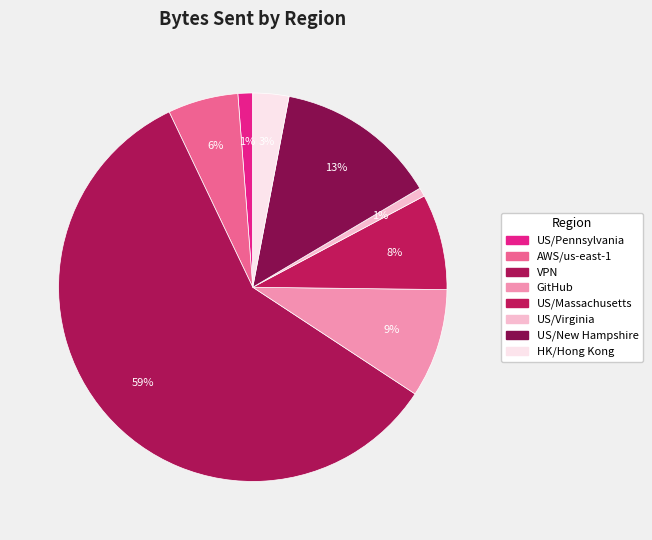

Rank the categories by value from lowest to highest.

US/Virginia, US/Pennsylvania, HK/Hong Kong, AWS/us-east-1, US/Massachusetts, GitHub, US/New Hampshire, VPN